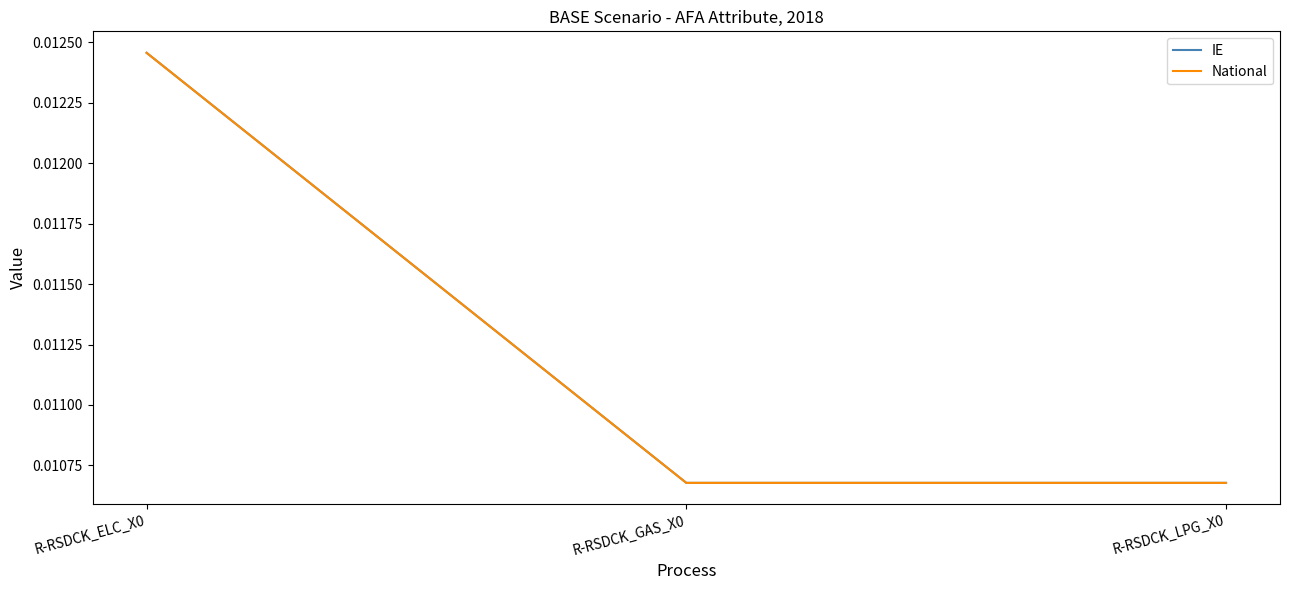

How many lines are shown in the chart?

2